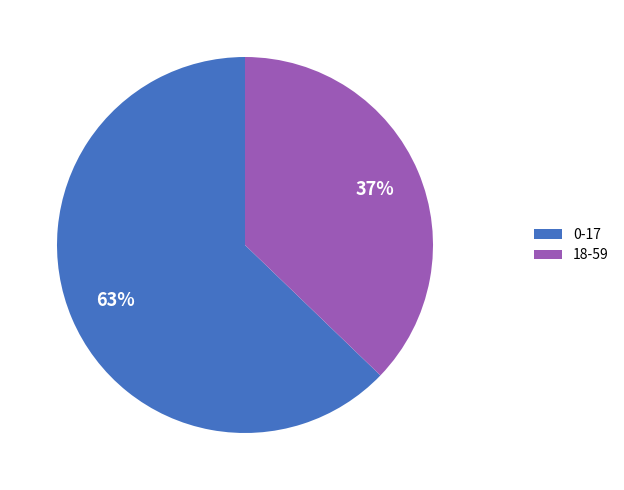

What is the ratio of the value at 18-59 to the value at 0-17?

0.6